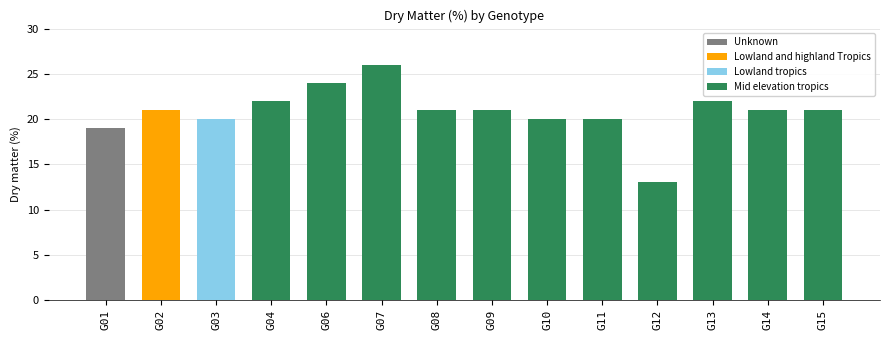

Between G06 and G15, which is larger?

G06